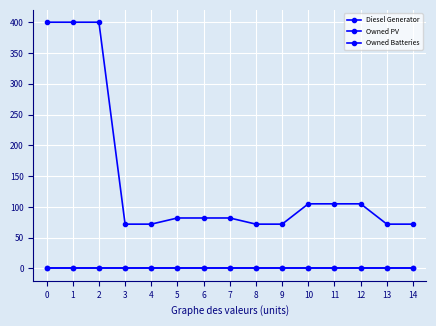

Does the chart have visible grid lines?

Yes